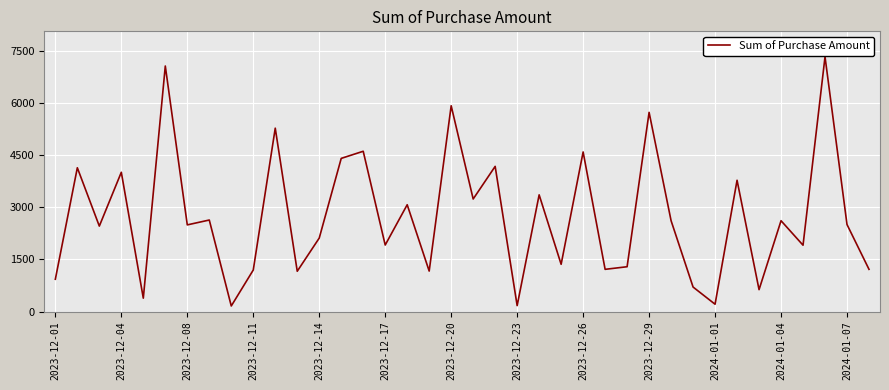

What is the greatest value displayed?

7335